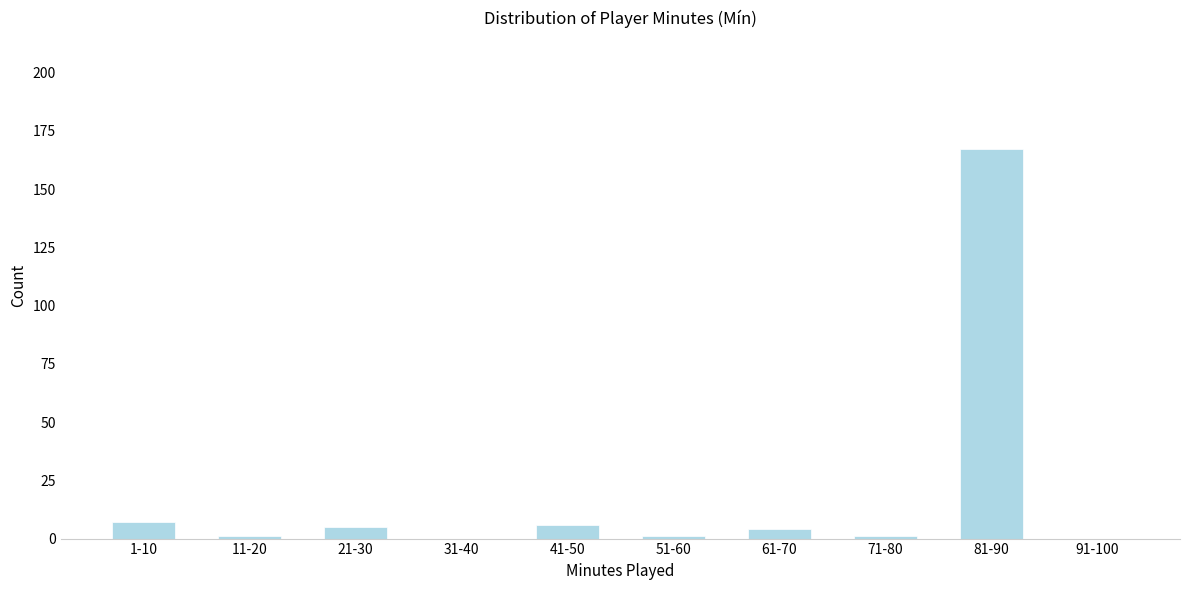

Reading left to right, what are all the values shown in this chart?

1-10=7	11-20=1	21-30=5	31-40=0	41-50=6	51-60=1	61-70=4	71-80=1	81-90=167	91-100=0